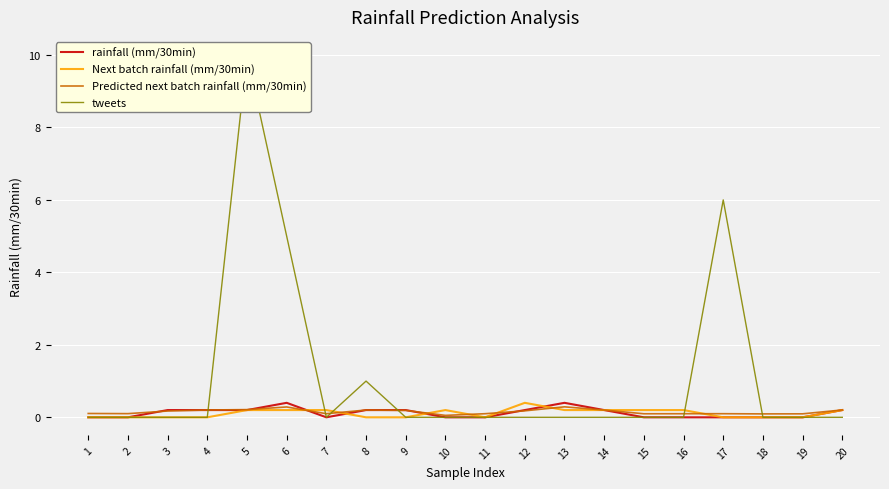

Reading right to left, list all the values displayed in this chart.

rainfall (mm/30min): 0.2	0.0	0.0	0.0	0.0	0.0	0.2	0.4	0.2	0.0	0.0	0.2	0.2	0.0	0.4	0.2	0.2	0.2	0.0	0.0
Next batch rainfall (mm/30min): 0.2	0.0	0.0	0.0	0.2	0.2	0.2	0.2	0.4	0.0	0.2	0.0	0.0	0.2	0.2	0.2	0.0	0.0	0.0	0.0
Predicted next batch rainfall (mm/30min): 0.2	0.1	0.1	0.1	0.1	0.1	0.2	0.3	0.2	0.1	0.1	0.2	0.2	0.1	0.3	0.2	0.2	0.2	0.1	0.1
tweets: 0.0	0.0	0.0	6.0	0.0	0.0	0.0	0.0	0.0	0.0	0.0	0.0	1.0	0.0	5.0	10.0	0.0	0.0	0.0	0.0